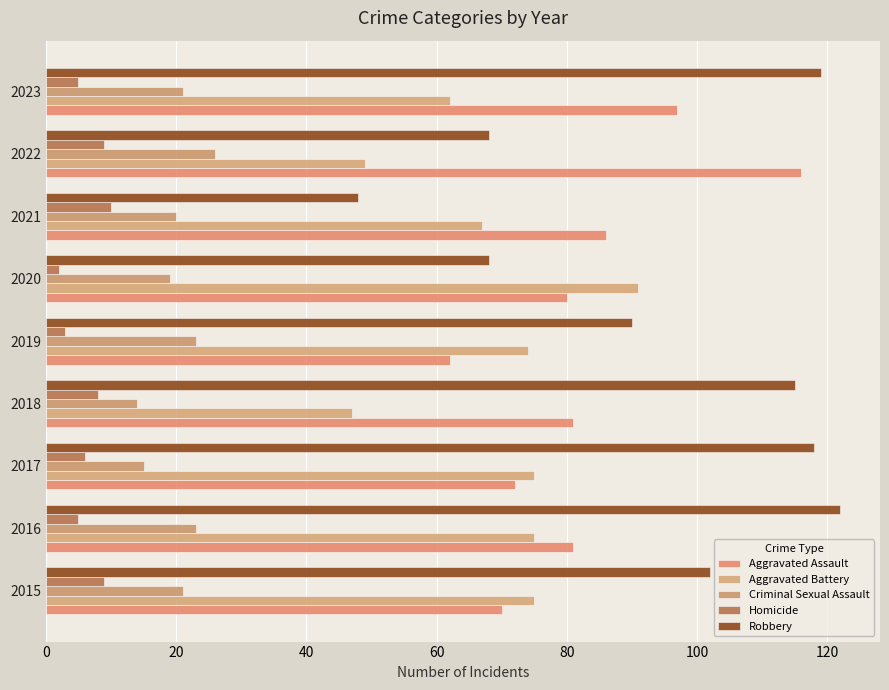

What is the difference between the second highest and minimum values in the Criminal Sexual Assault series?

9